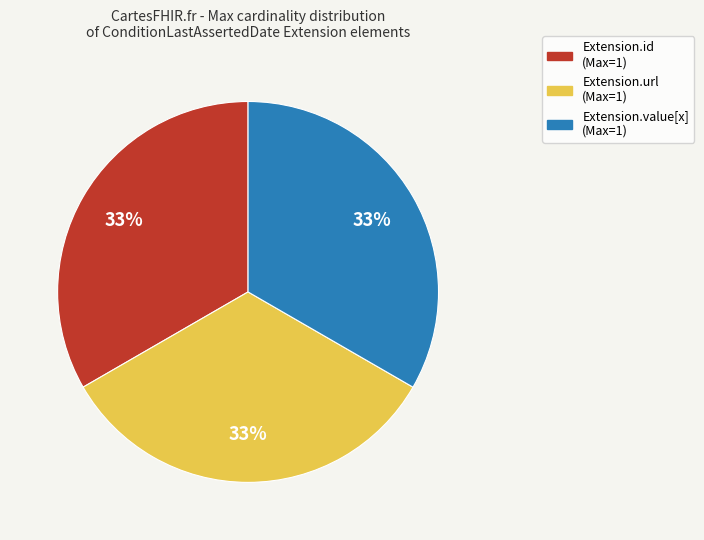

Is there any slice that represents more than half of the pie?

No